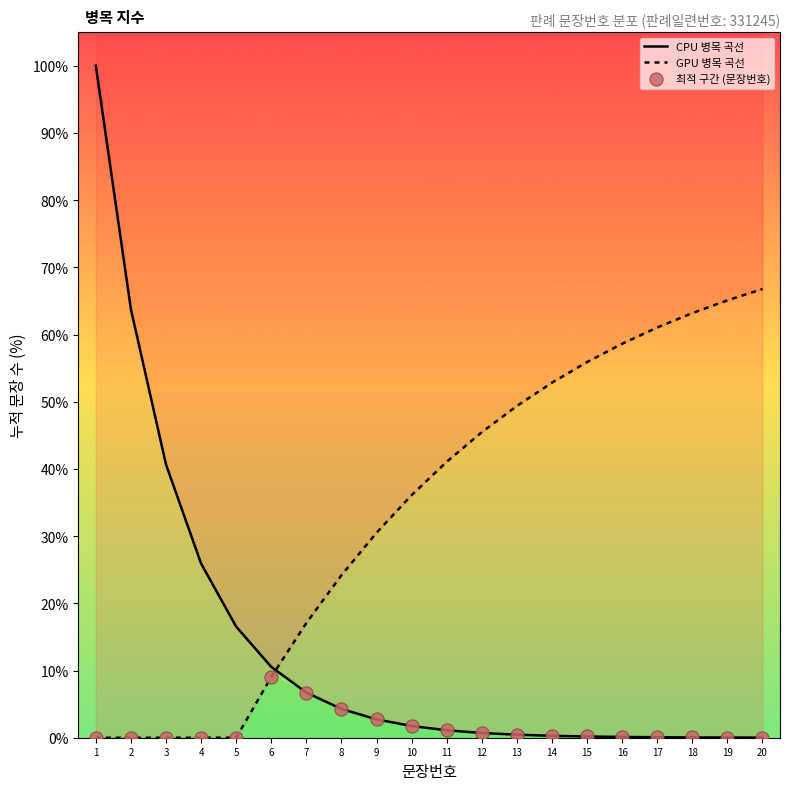

At how many categories does at least one series exceed 41?

12